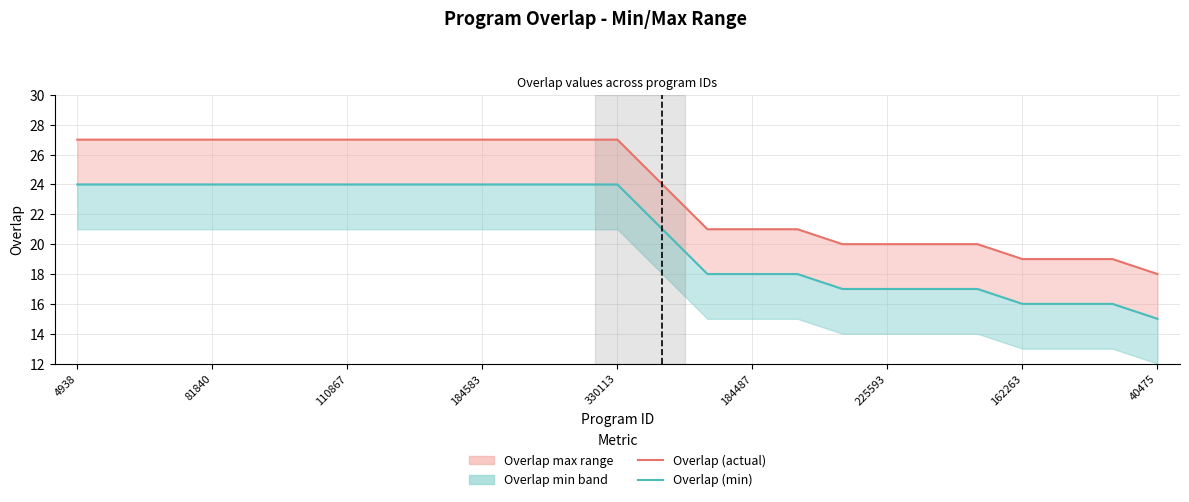

List the series in order of their overall mean, highest first.

overlap (actual), overlap (min)